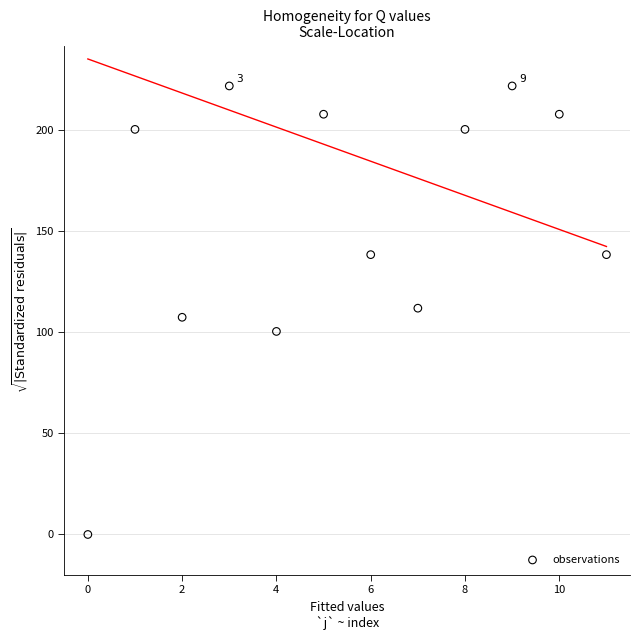

What is the range of Y values (max minus min)?

222.0